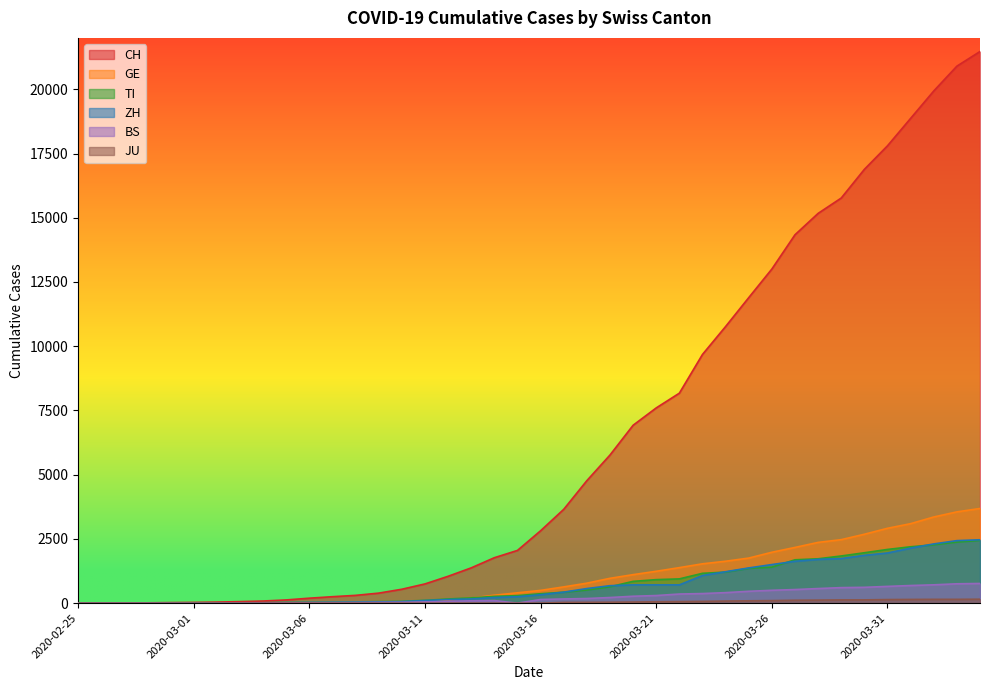

What is the difference between the second highest and minimum values in the TI series?

2377